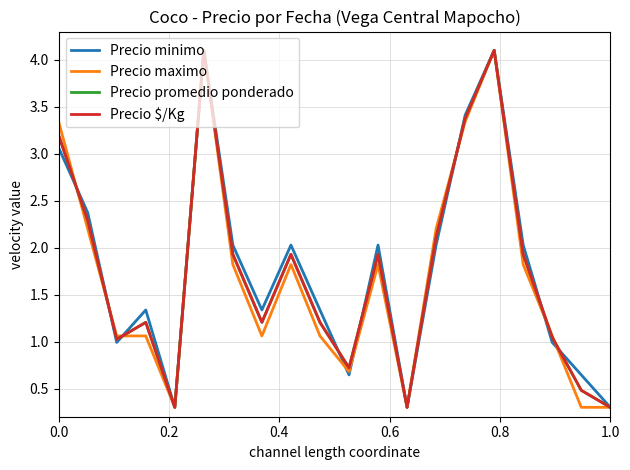

What is the minimum value for Precio minimo?

0.3